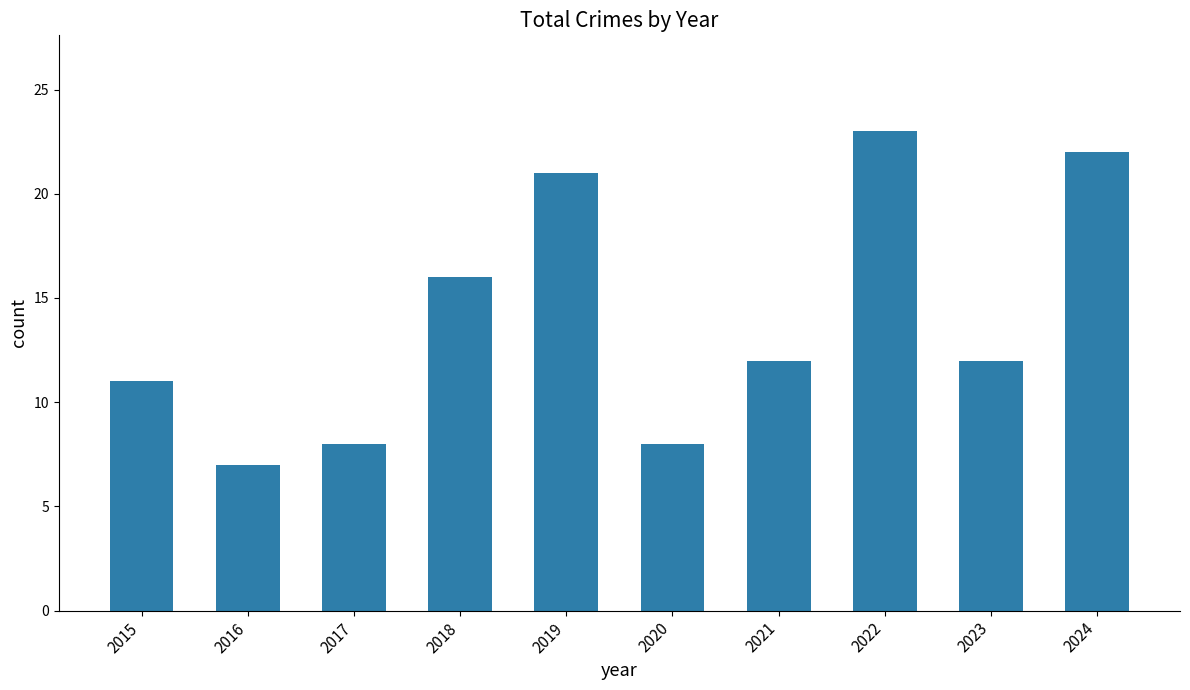

What is the ratio of the value at 2018 to the value at 2023?

1.3